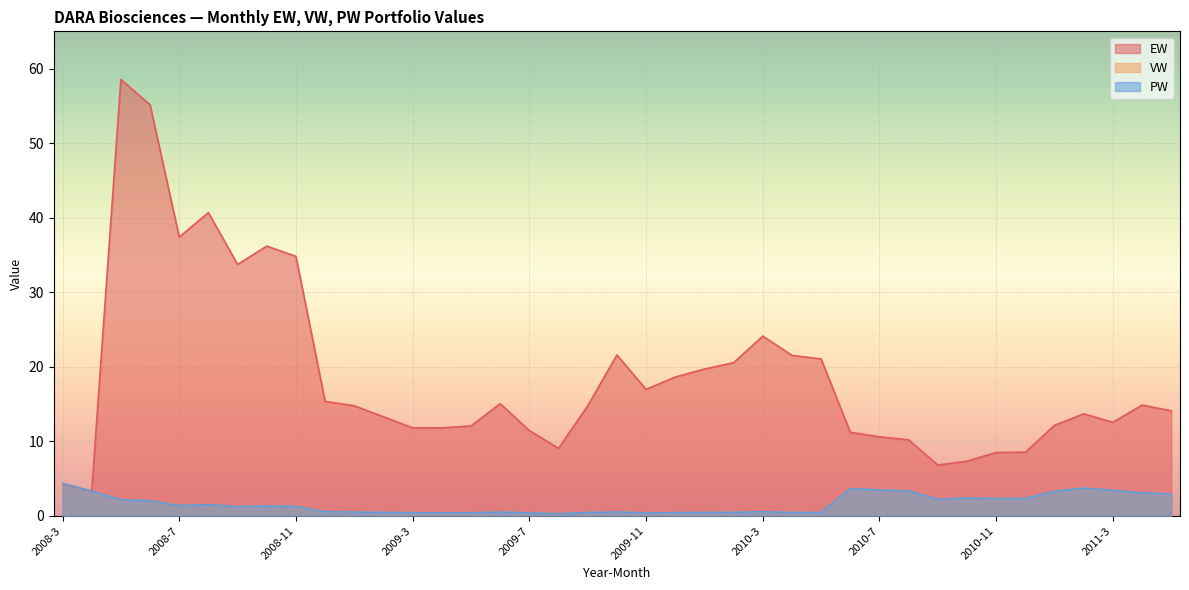

How many intersections are there between PW and EW?

1